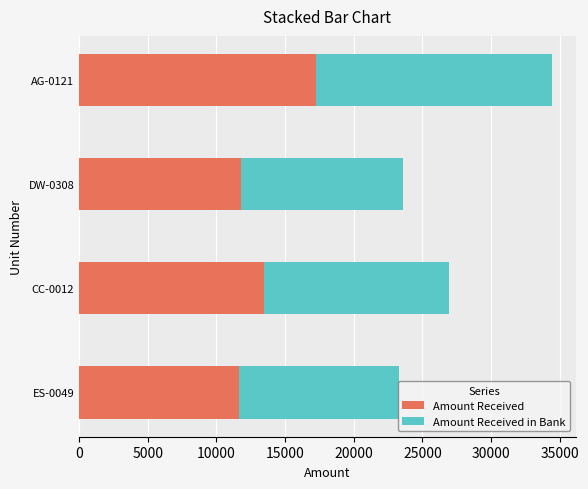

At which label is Amount Received closest to 14438?

CC-0012